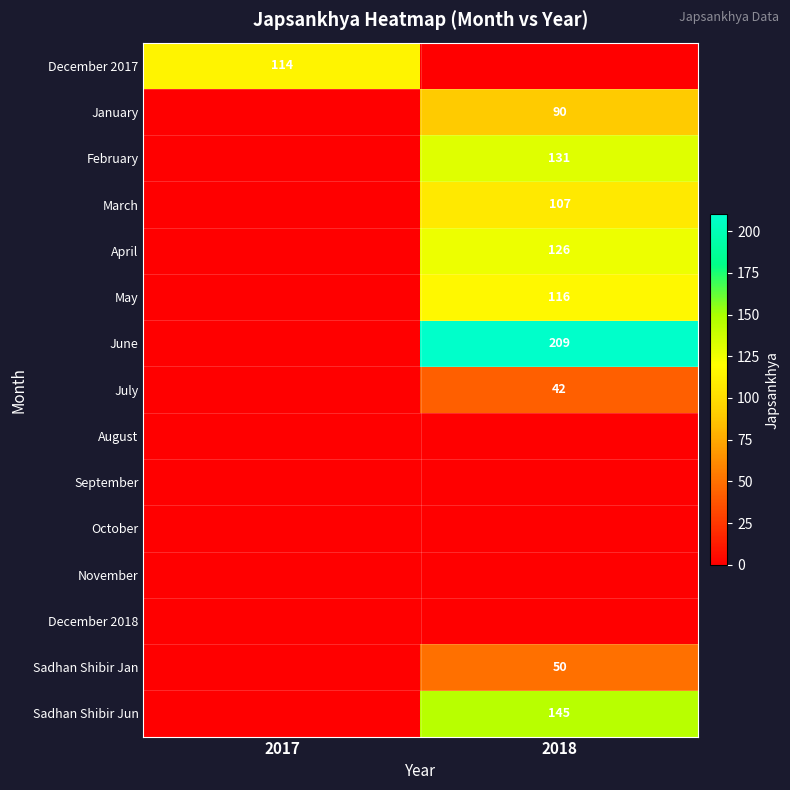

At how many categories does at least one series exceed 159?

1